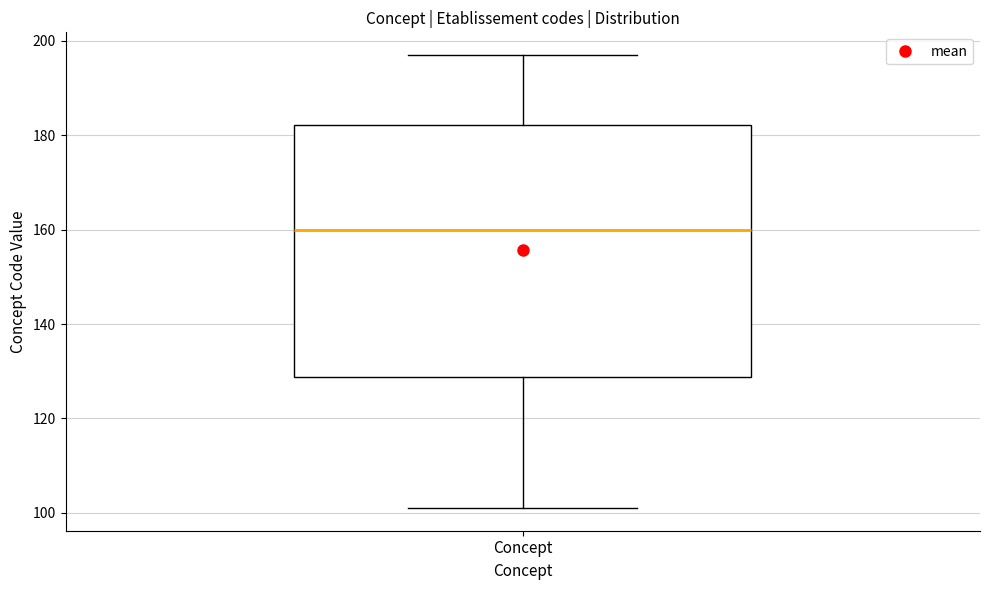

Read this box plot against the y-axis: the position of the median line, the range covered by the box, and the ends of both whiskers. The values are not printed on the chart, so give them approximately, as read against the axis.

median 160, box 128 to 182, whiskers 102 to 198